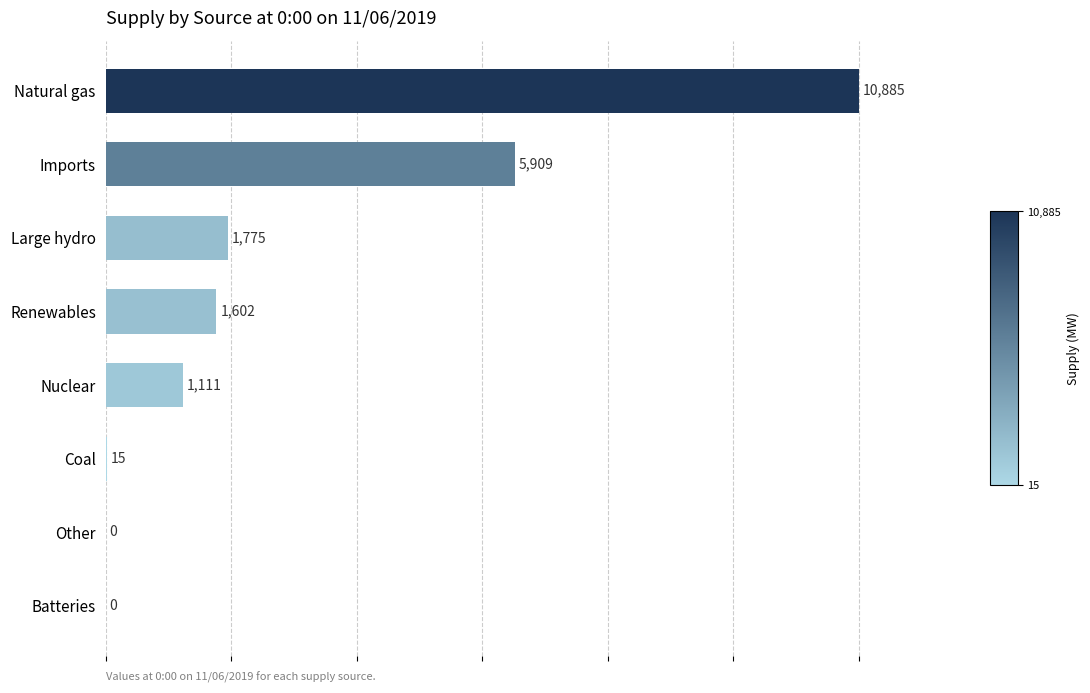

What is the sum of the values at Natural gas and Other?

10885